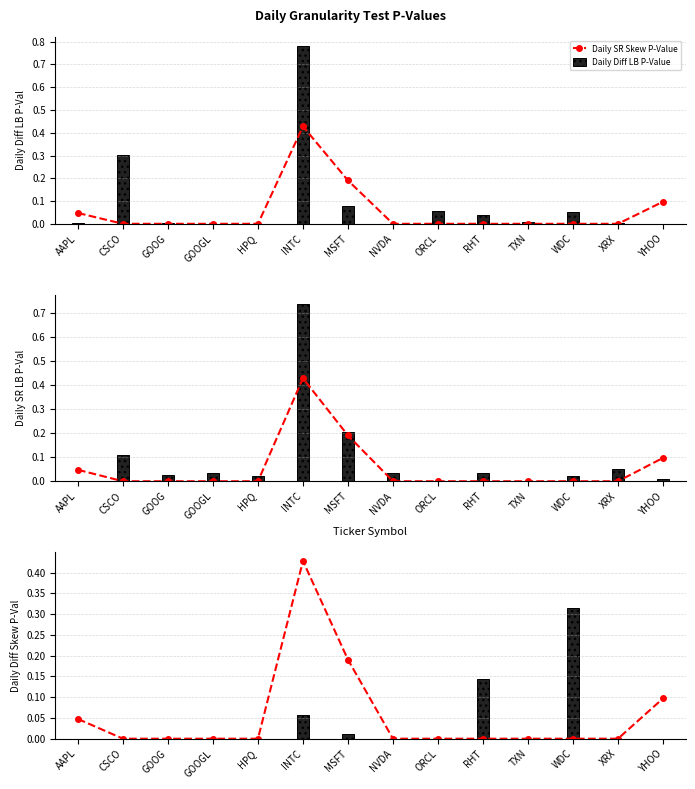

Is the value of Daily SR Skew P-Value at WDC greater than the value of Daily SR LB P-Value at RHT?

No